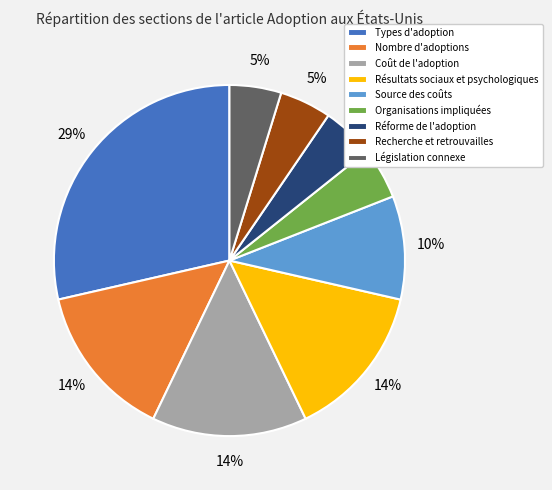

How many slices are in this pie chart?

9